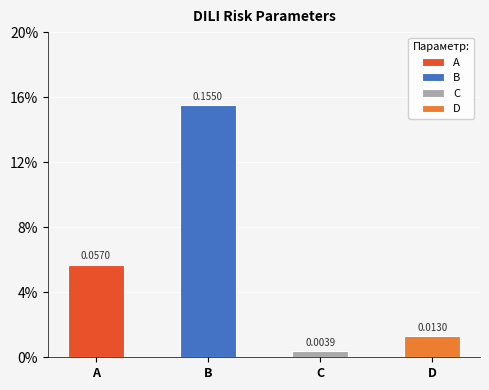

What is the sum of the values at A and D?

0.1